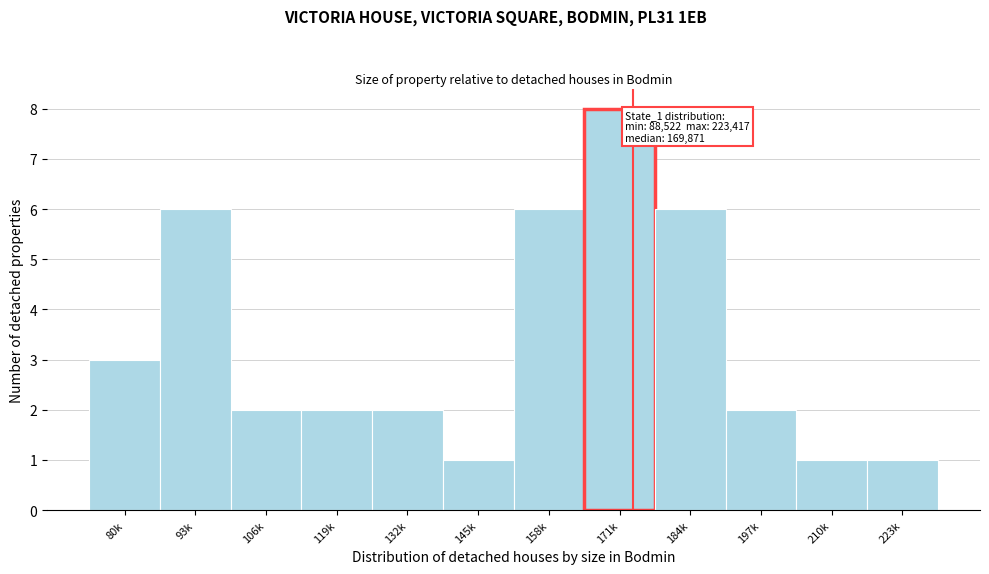

Reading left to right, extract all data points from this chart.

3	6	2	2	2	1	6	8	6	2	1	1